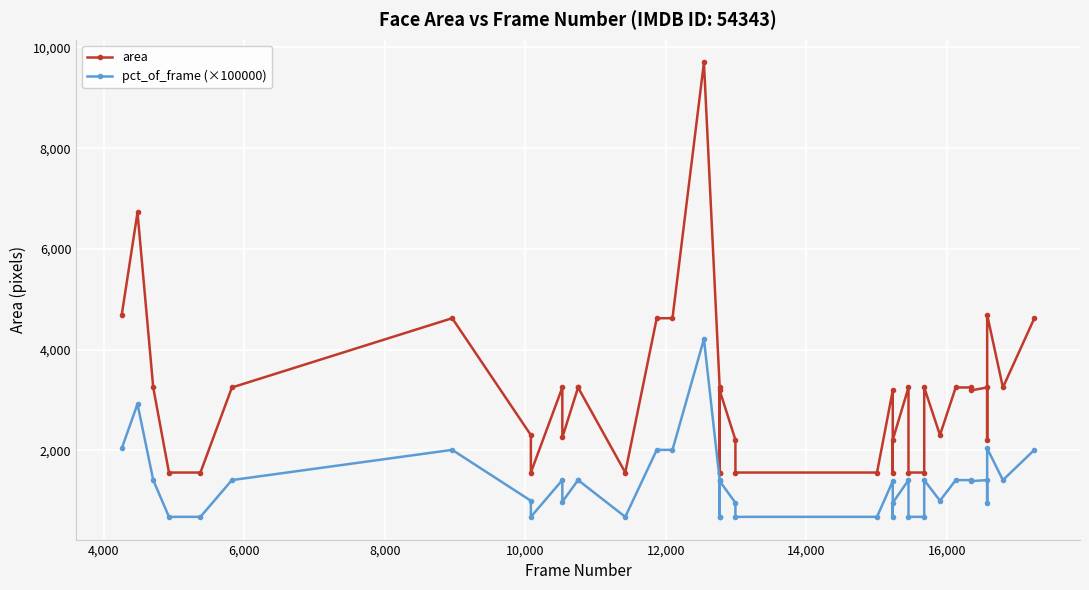

Is it true that pct_of_frame (×100000) equals 522.4 at 14?

False